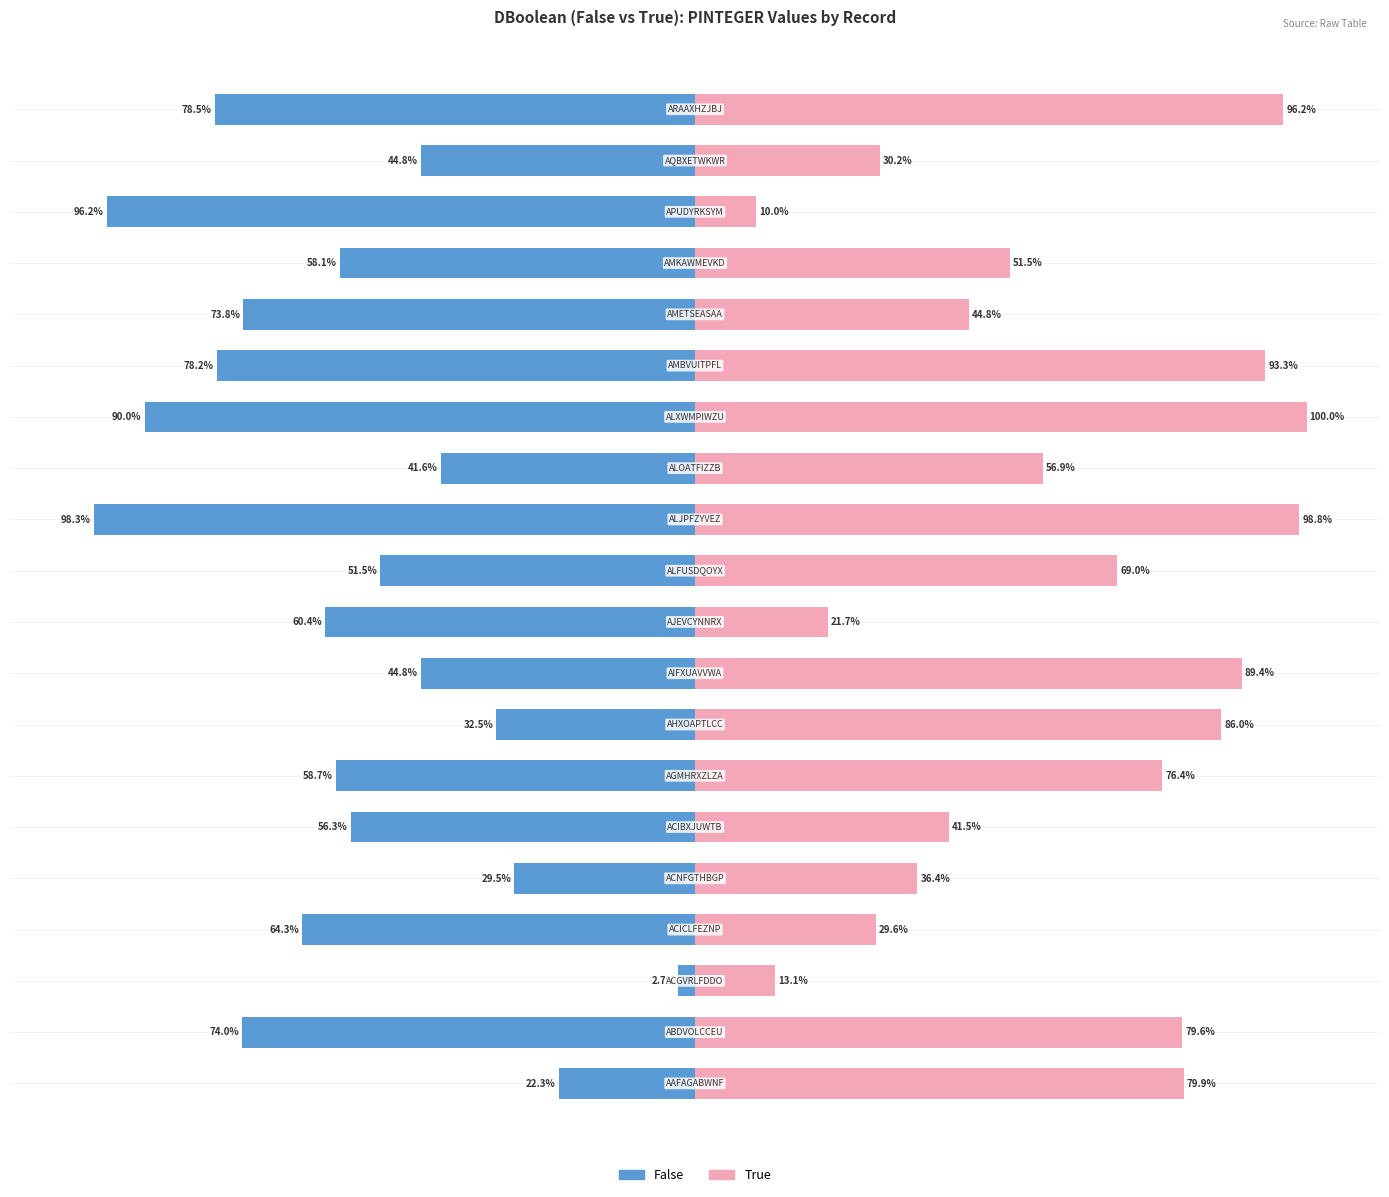

At how many categories does at least one series exceed -94?

20